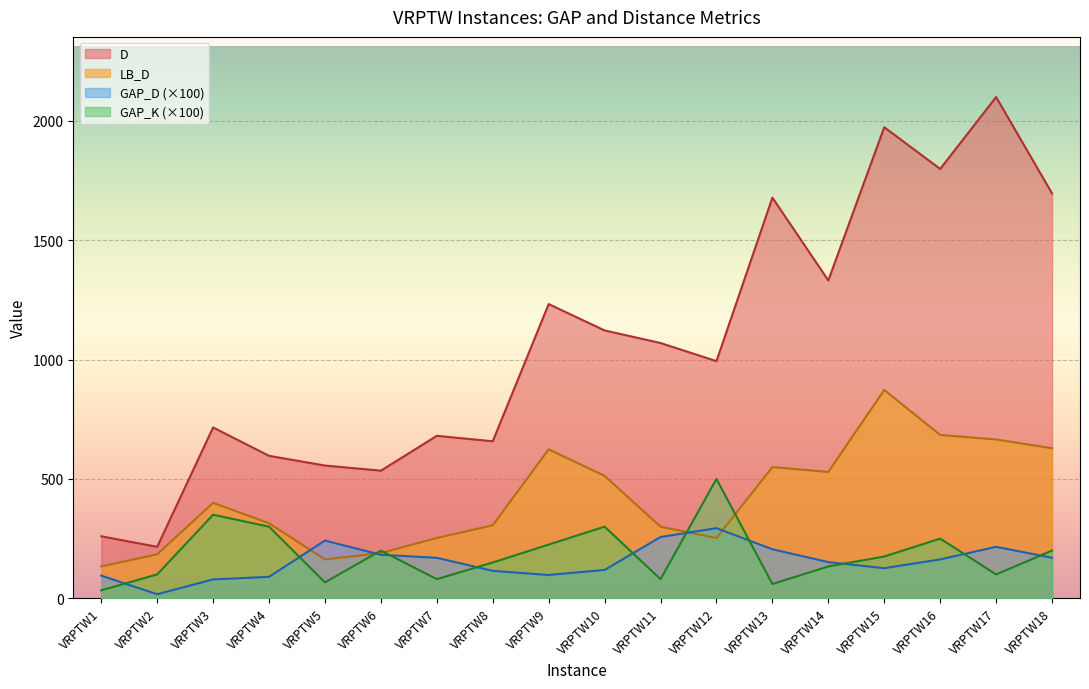

How many values in the GAP_K series are below 175?

9